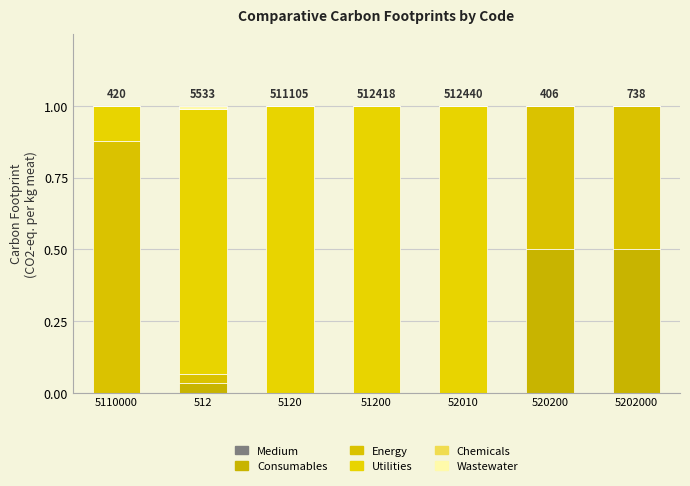

Does the chart contain stacked bars?

Yes